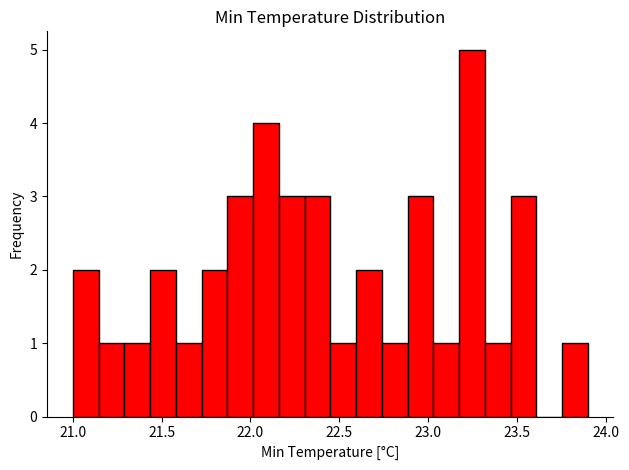

Read against the x-axis, roughly where is the centre of the tallest bar?

23.25